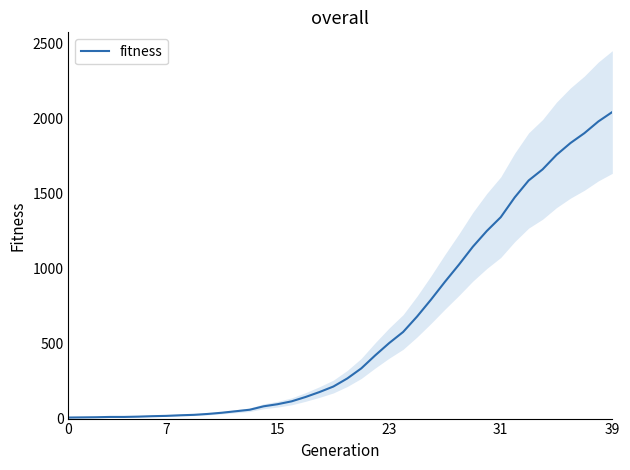

What is the difference between the values at 38 and 13?

1924